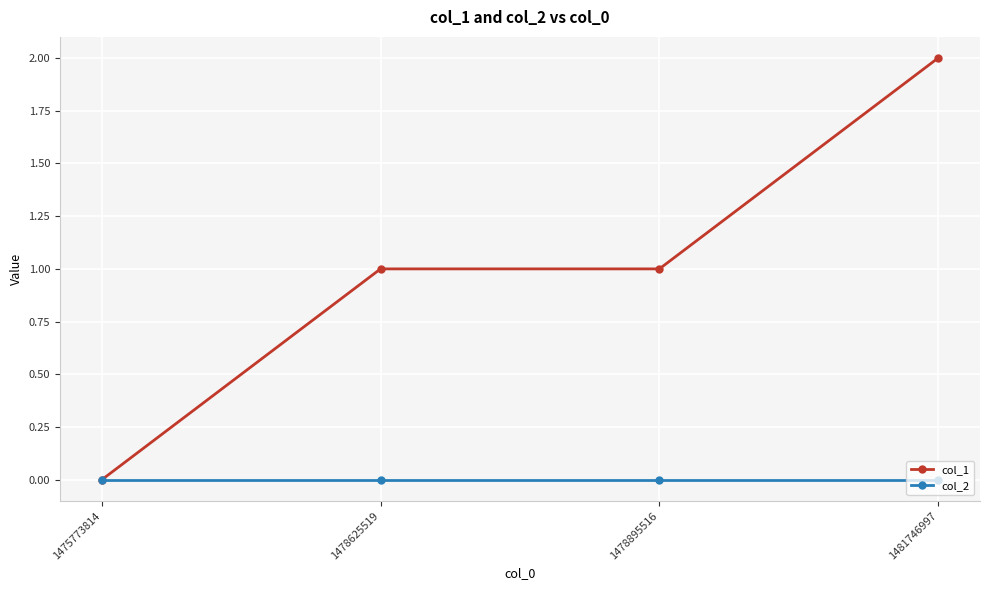

List the series in order of their peak value, lowest first.

col_2, col_1